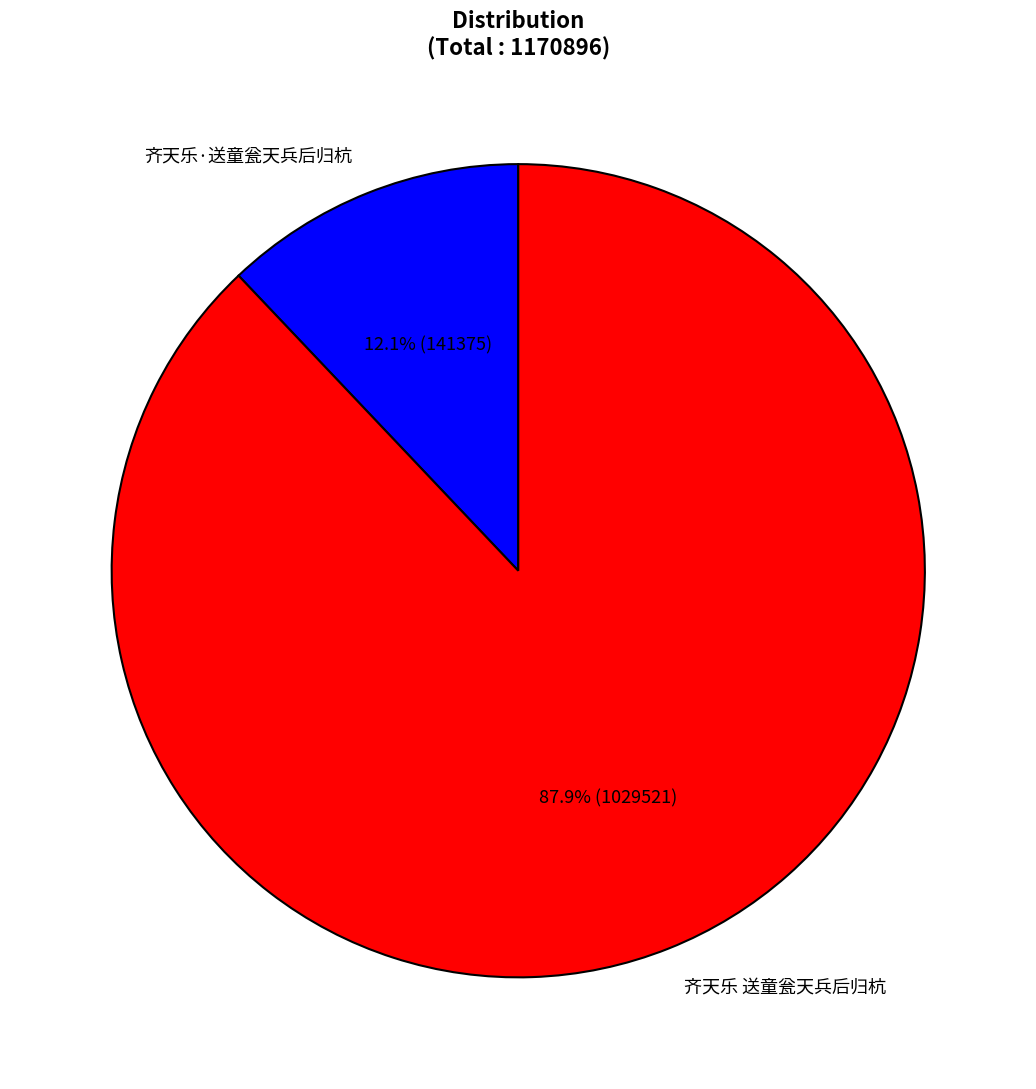

How many slices are in this pie chart?

2